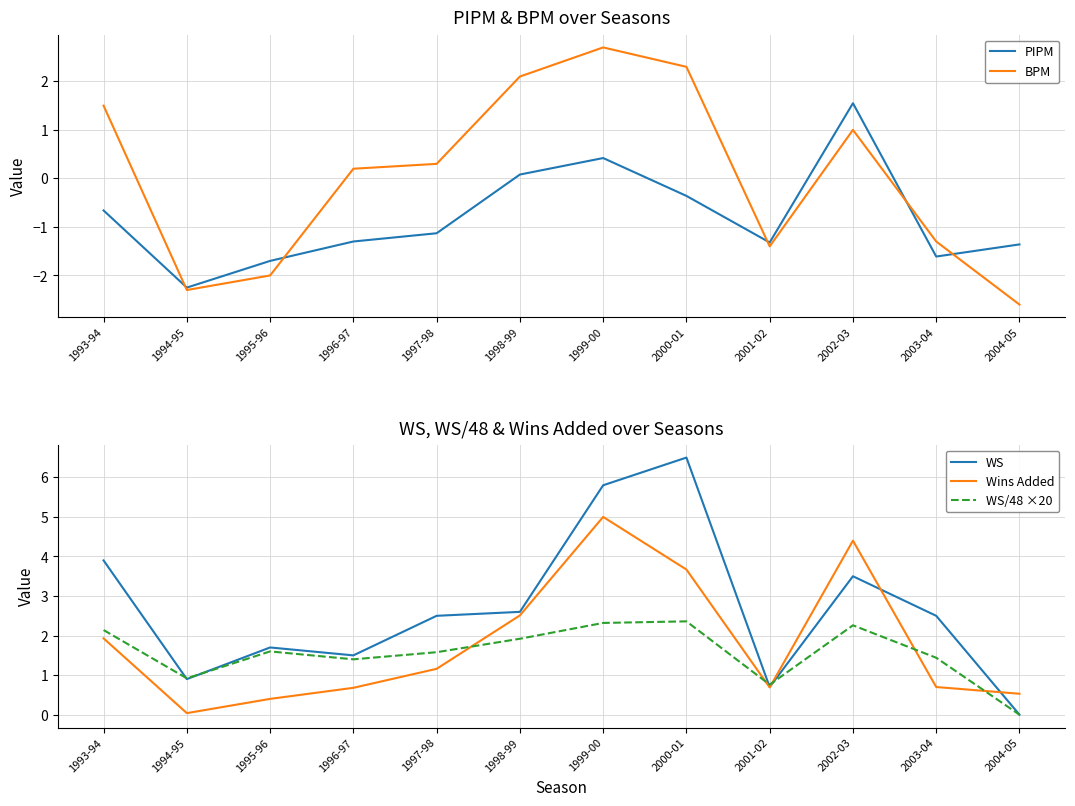

Reading left to right, extract all data points from this chart.

PIPM: 1993-94=-0.7	1994-95=-2.2	1995-96=-1.7	1996-97=-1.3	1997-98=-1.1	1998-99=0.1	1999-00=0.4	2000-01=-0.4	2001-02=-1.3	2002-03=1.6	2003-04=-1.6	2004-05=-1.4
BPM: 1993-94=1.5	1994-95=-2.3	1995-96=-2.0	1996-97=0.2	1997-98=0.3	1998-99=2.1	1999-00=2.7	2000-01=2.3	2001-02=-1.4	2002-03=1.0	2003-04=-1.3	2004-05=-2.6
WS: 1993-94=3.9	1994-95=0.9	1995-96=1.7	1996-97=1.5	1997-98=2.5	1998-99=2.6	1999-00=5.8	2000-01=6.5	2001-02=0.7	2002-03=3.5	2003-04=2.5	2004-05=0.0
Wins Added: 1993-94=1.9	1994-95=0.0	1995-96=0.4	1996-97=0.7	1997-98=1.2	1998-99=2.5	1999-00=5.0	2000-01=3.7	2001-02=0.7	2002-03=4.4	2003-04=0.7	2004-05=0.5
WS/48 ×20: 1993-94=2.1	1994-95=0.9	1995-96=1.6	1996-97=1.4	1997-98=1.6	1998-99=1.9	1999-00=2.3	2000-01=2.4	2001-02=0.8	2002-03=2.3	2003-04=1.4	2004-05=0.0